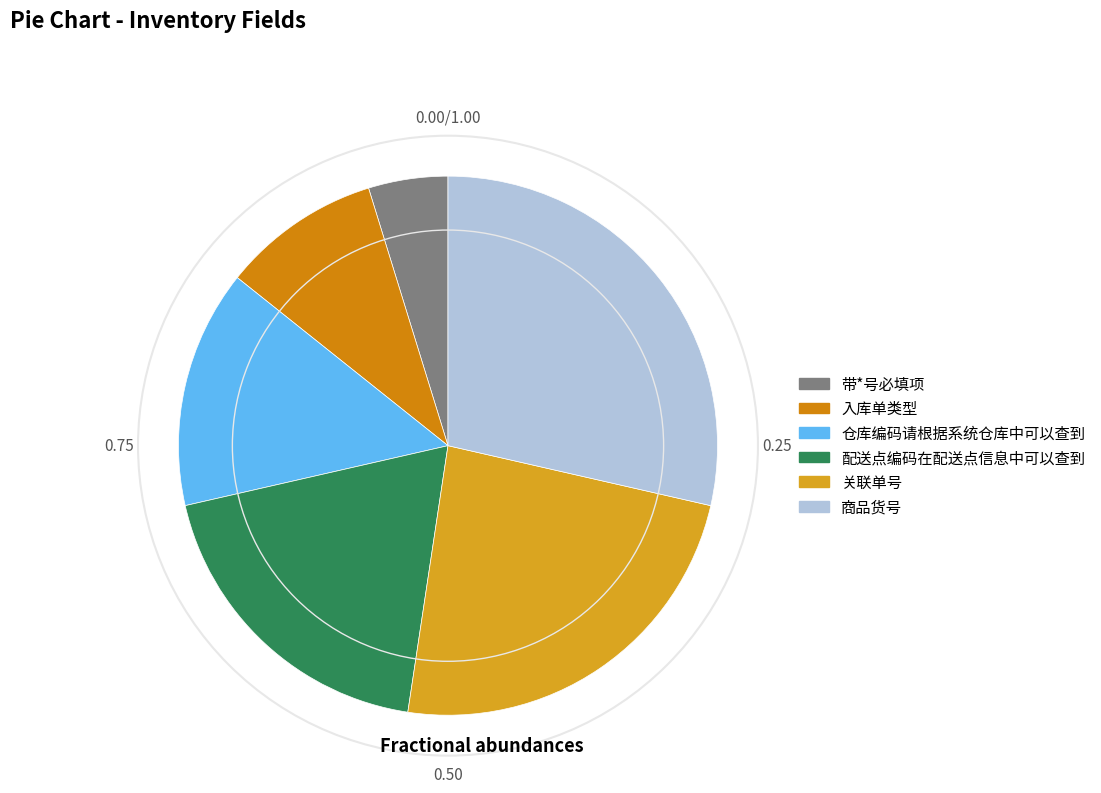

Which slice is the largest?

商品货号